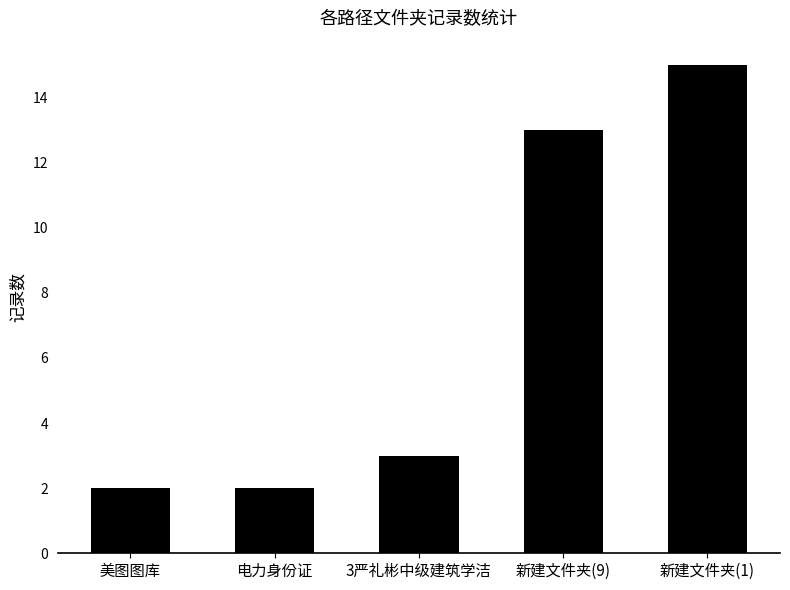

Reading left to right, what are all the values shown in this chart?

美图图库=2	电力身份证=2	3严礼彬中级建筑学洁=3	新建文件夹(9)=13	新建文件夹(1)=15